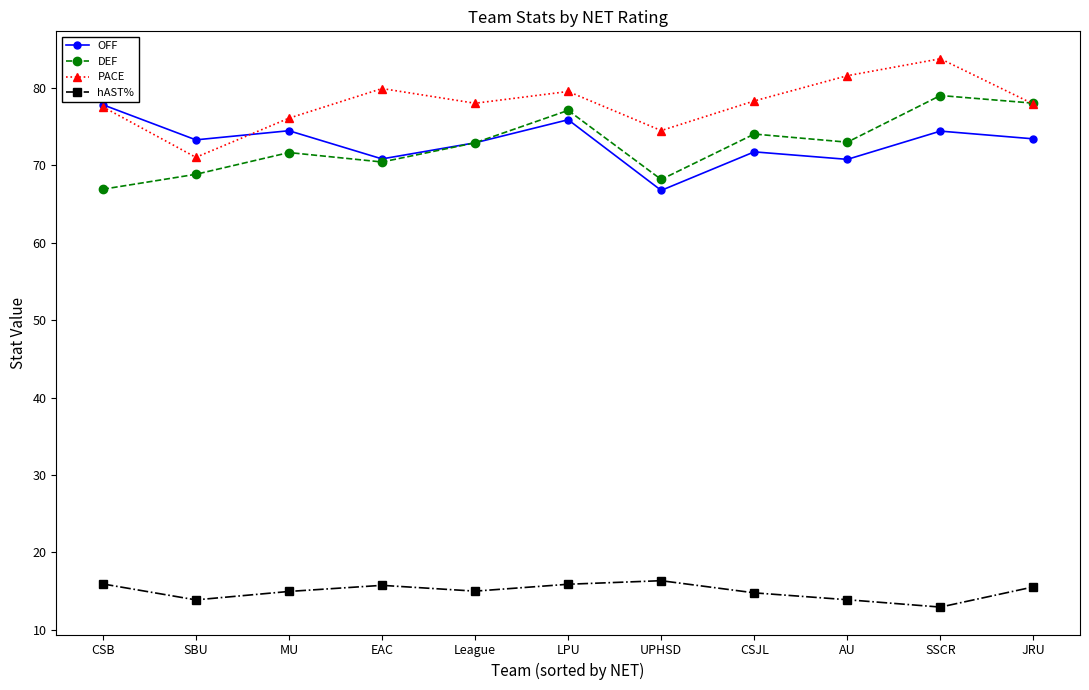

How many values in the DEF series exceed 72?

6